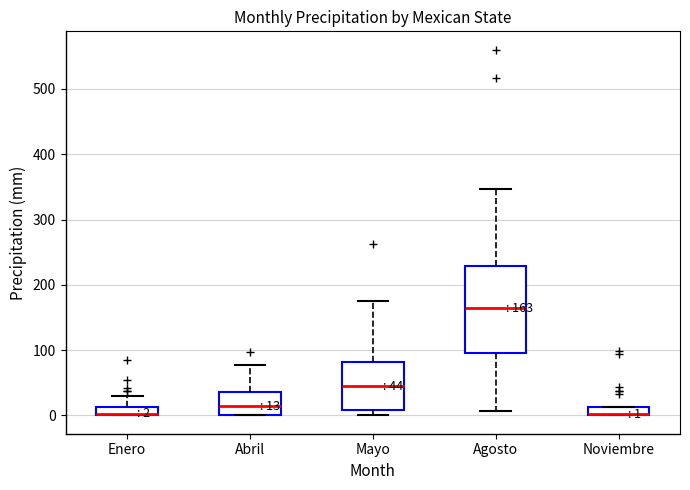

Which box is the tallest, from its lower edge to its upper edge?

Agosto